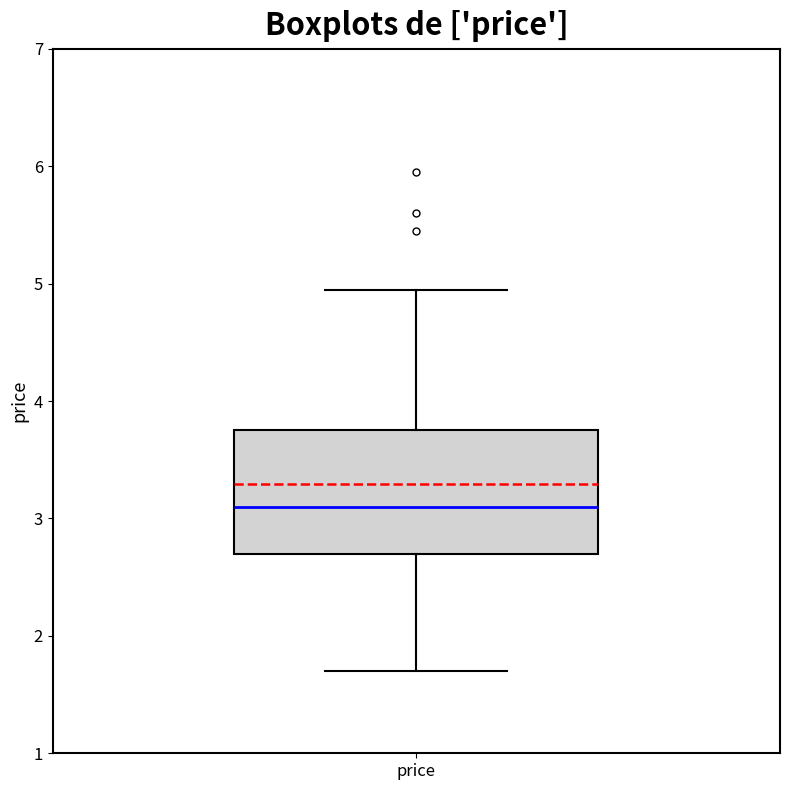

Transcribe this box plot: give where the median line is, the range the box spans, and where the two whiskers end, as read against the y-axis. The values are not printed on the chart, so give them approximately, as read against the axis.

median 3.1, box 2.7 to 3.8, whiskers 1.7 to 5.0